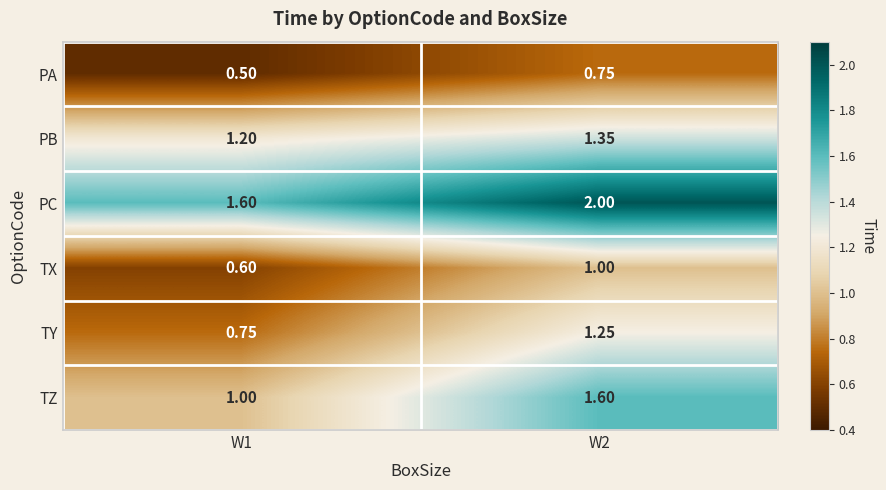

At W1, list the series in order from largest to smallest.

PC, PB, TZ, TY, TX, PA